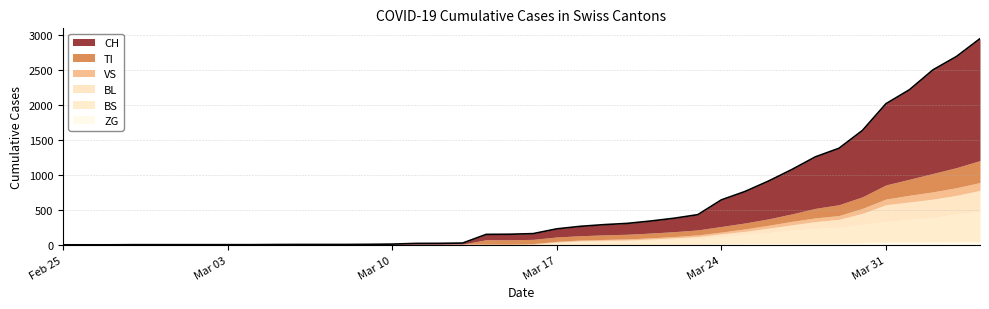

True or false: VS has more than 2 interior local peaks.

False